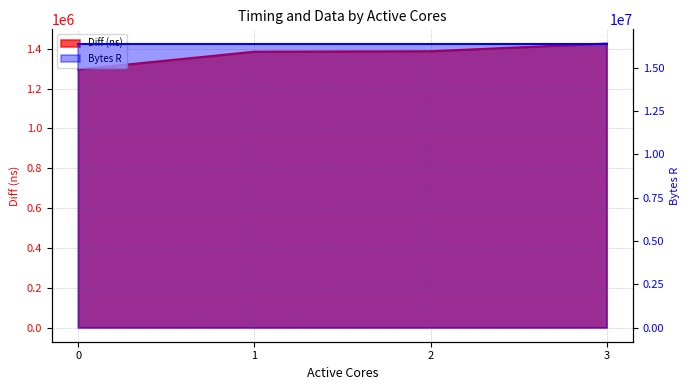

What is the change in value from 0 to 3?

+130123